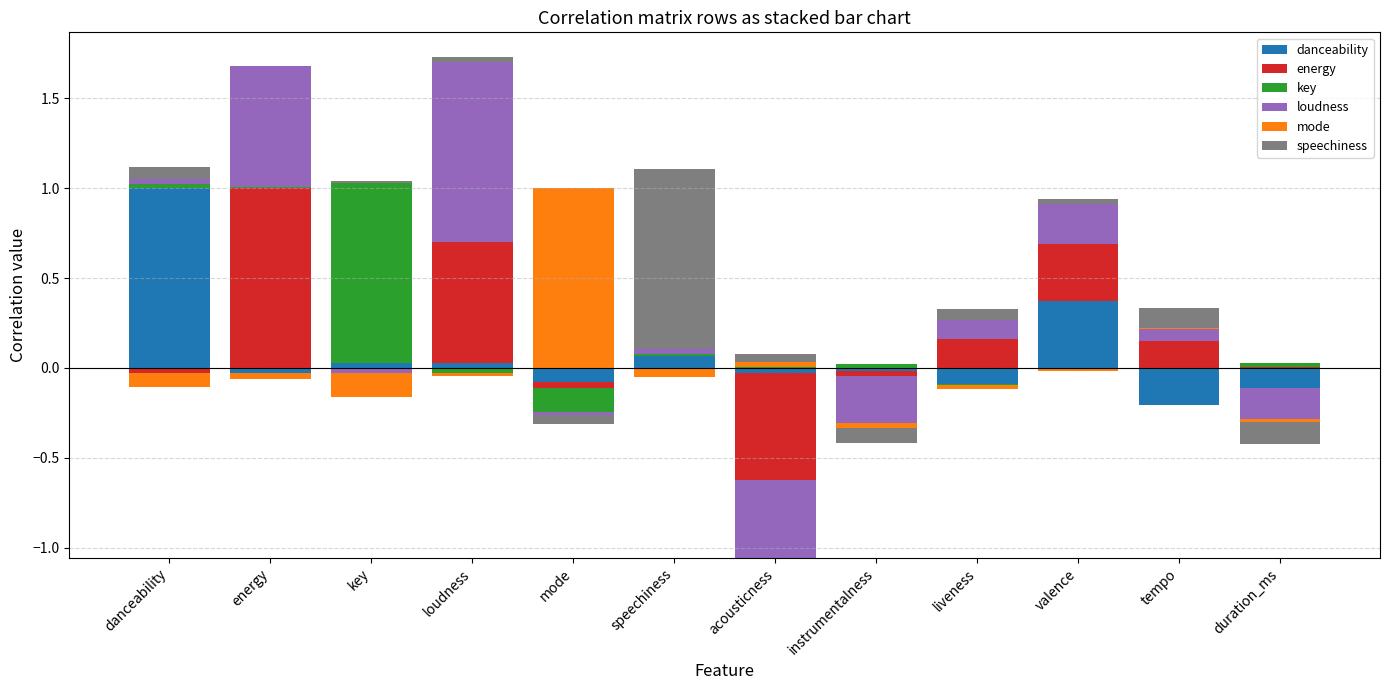

At which label is key closest to 0?

loudness